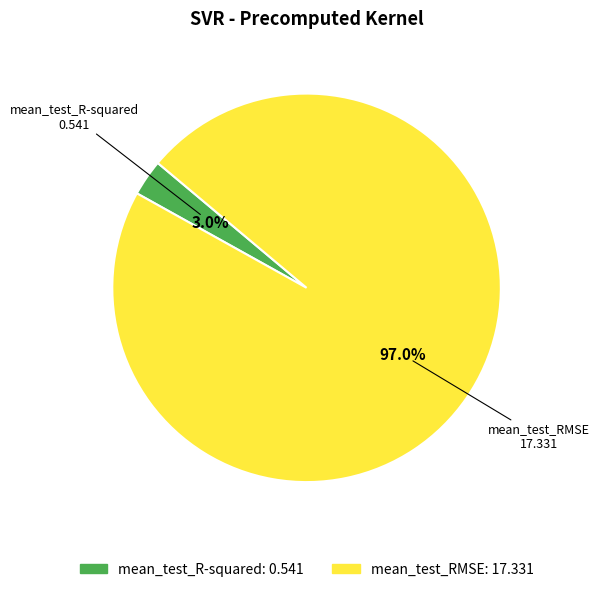

Which slice is the largest?

mean_test_RMSE